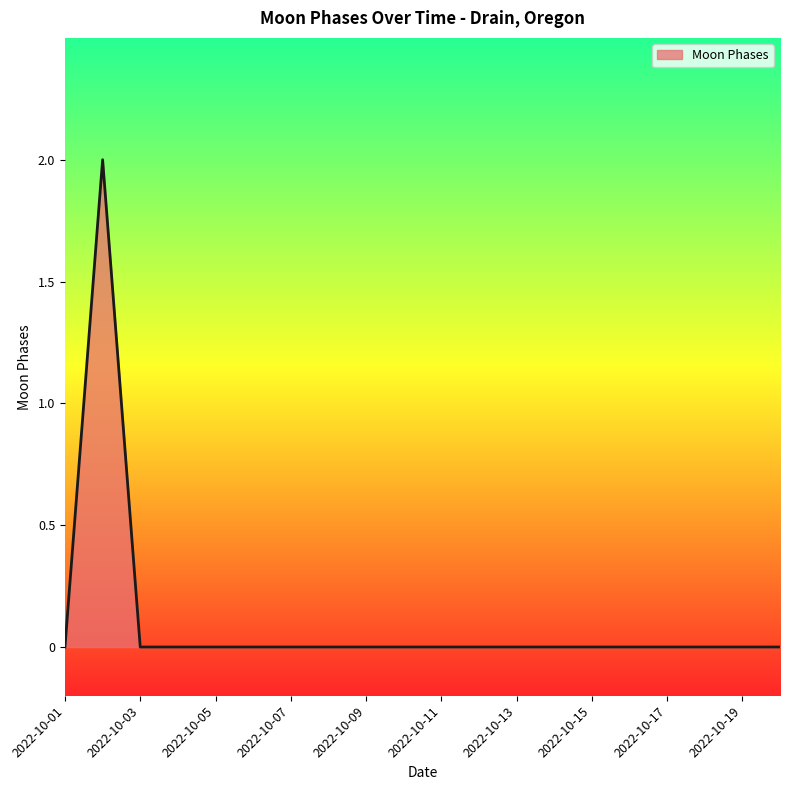

Reading left to right, extract all data points from this chart.

0	2	0	0	0	0	0	0	0	0	0	0	0	0	0	0	0	0	0	0